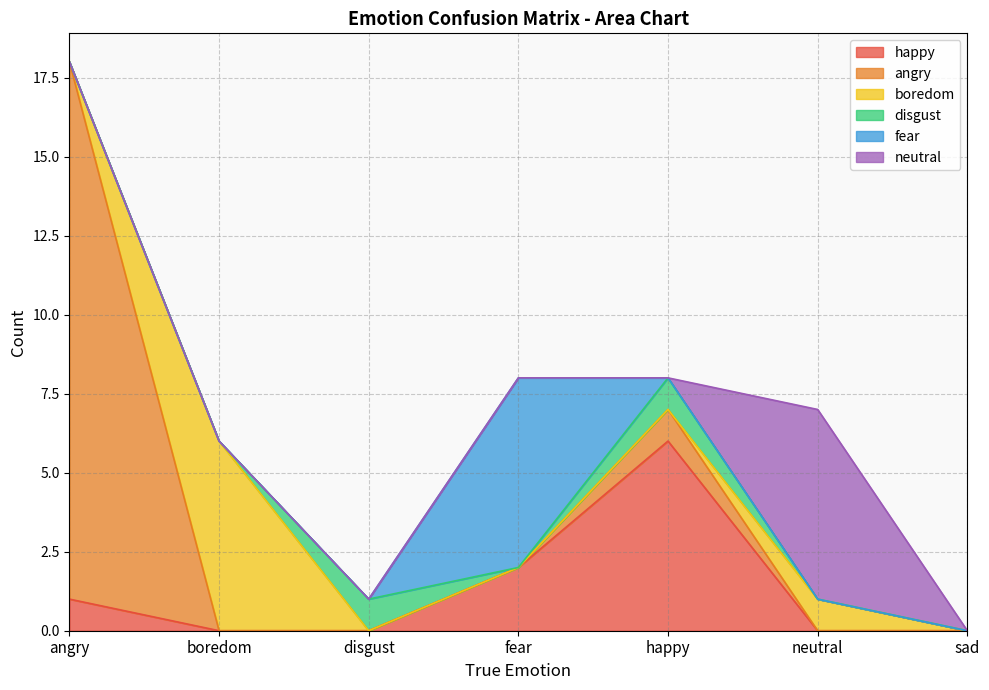

How many values in angry are above zero?

2